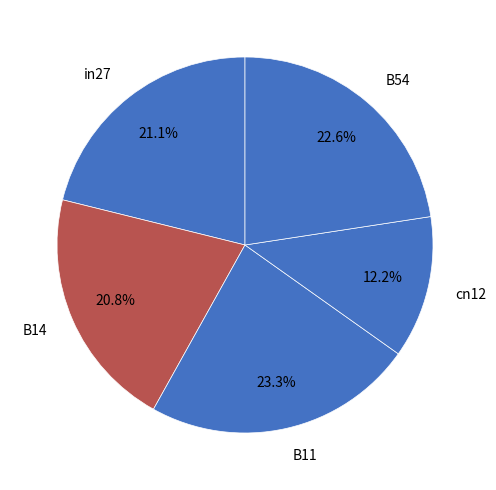

To the nearest percent, what is the difference between the largest and smallest slice percentages?

11%